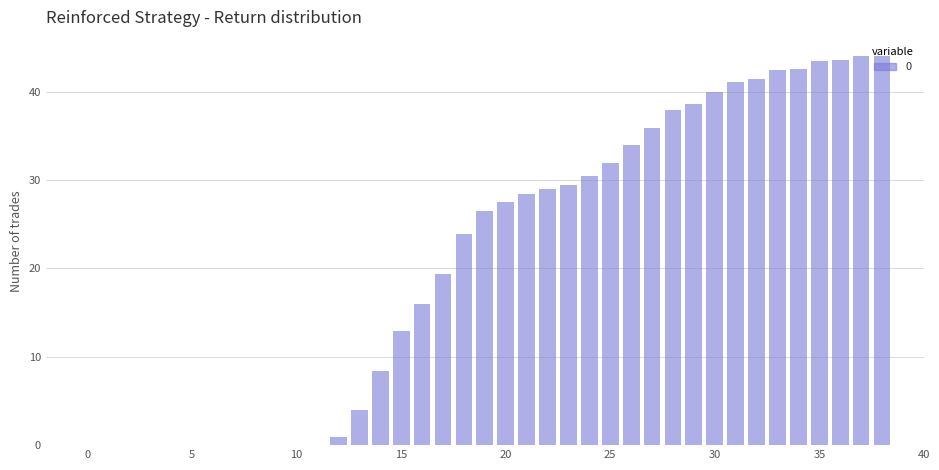

How many data points does each series have?

39